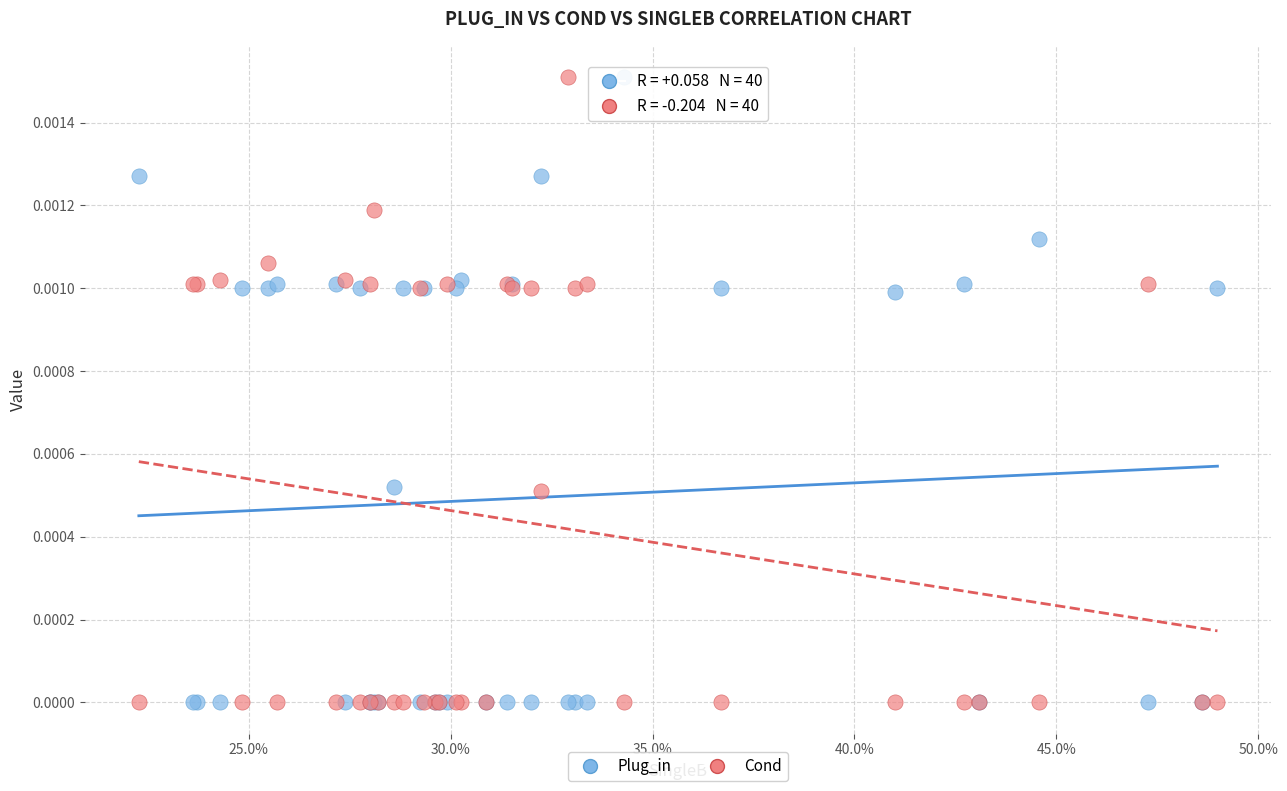

What are all the series names shown in the legend?

Plug_in, Cond